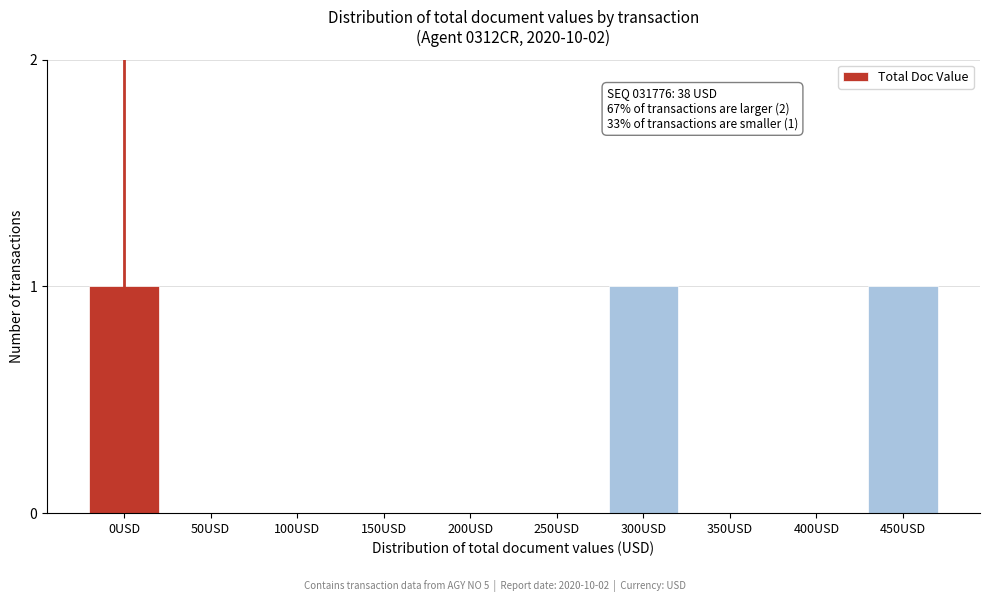

Reading left to right, transcribe all the data shown in this chart.

0USD=1	50USD=0	100USD=0	150USD=0	200USD=0	250USD=0	300USD=1	350USD=0	400USD=0	450USD=1